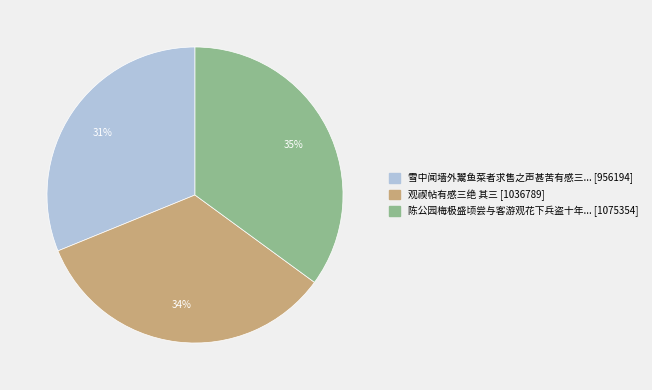

Is there a majority slice in this chart?

No